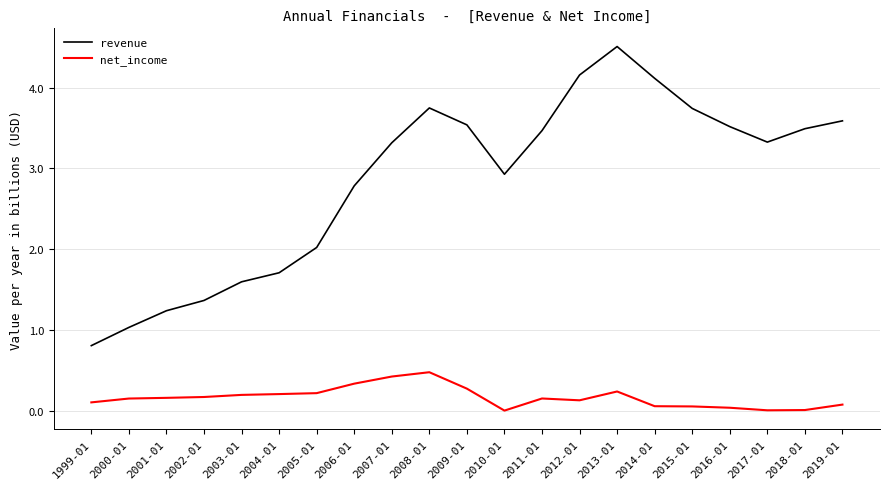

True or false: revenue and net_income cross at least once.

False